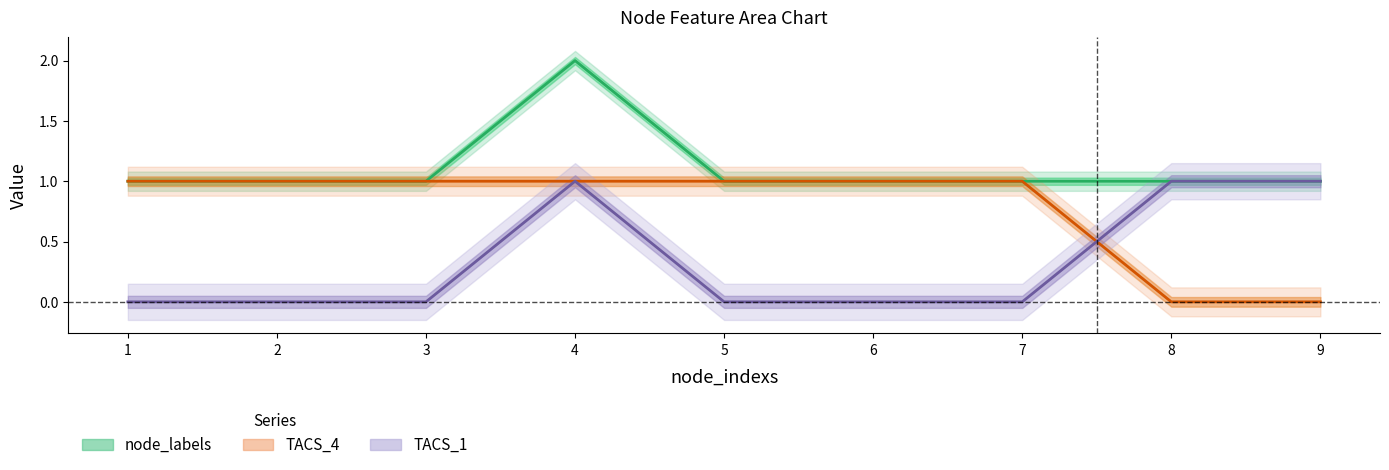

At 7, list the series in order from largest to smallest.

node_labels, TACS_4, TACS_1